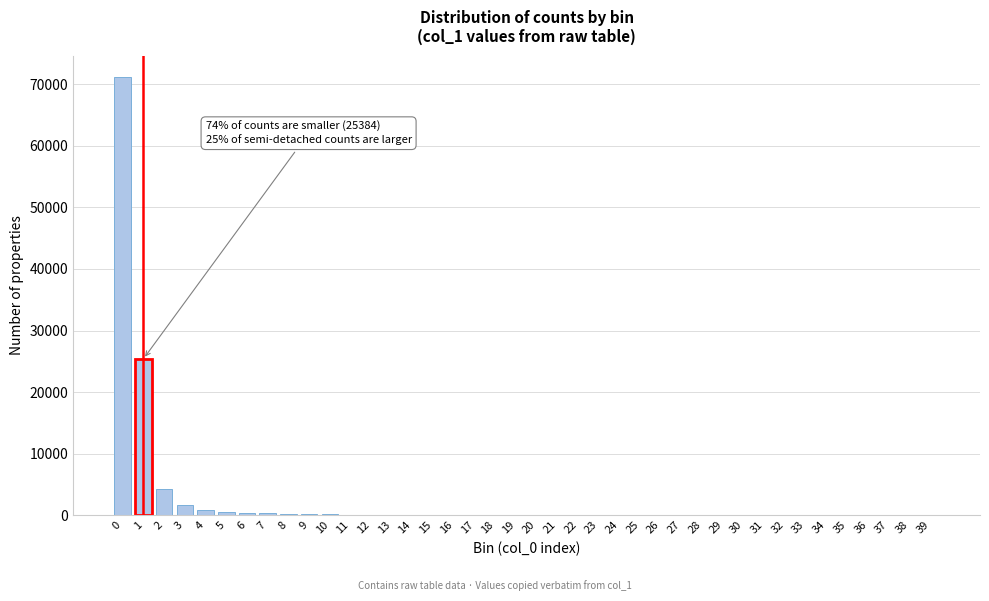

What is the sum of all values?

105686